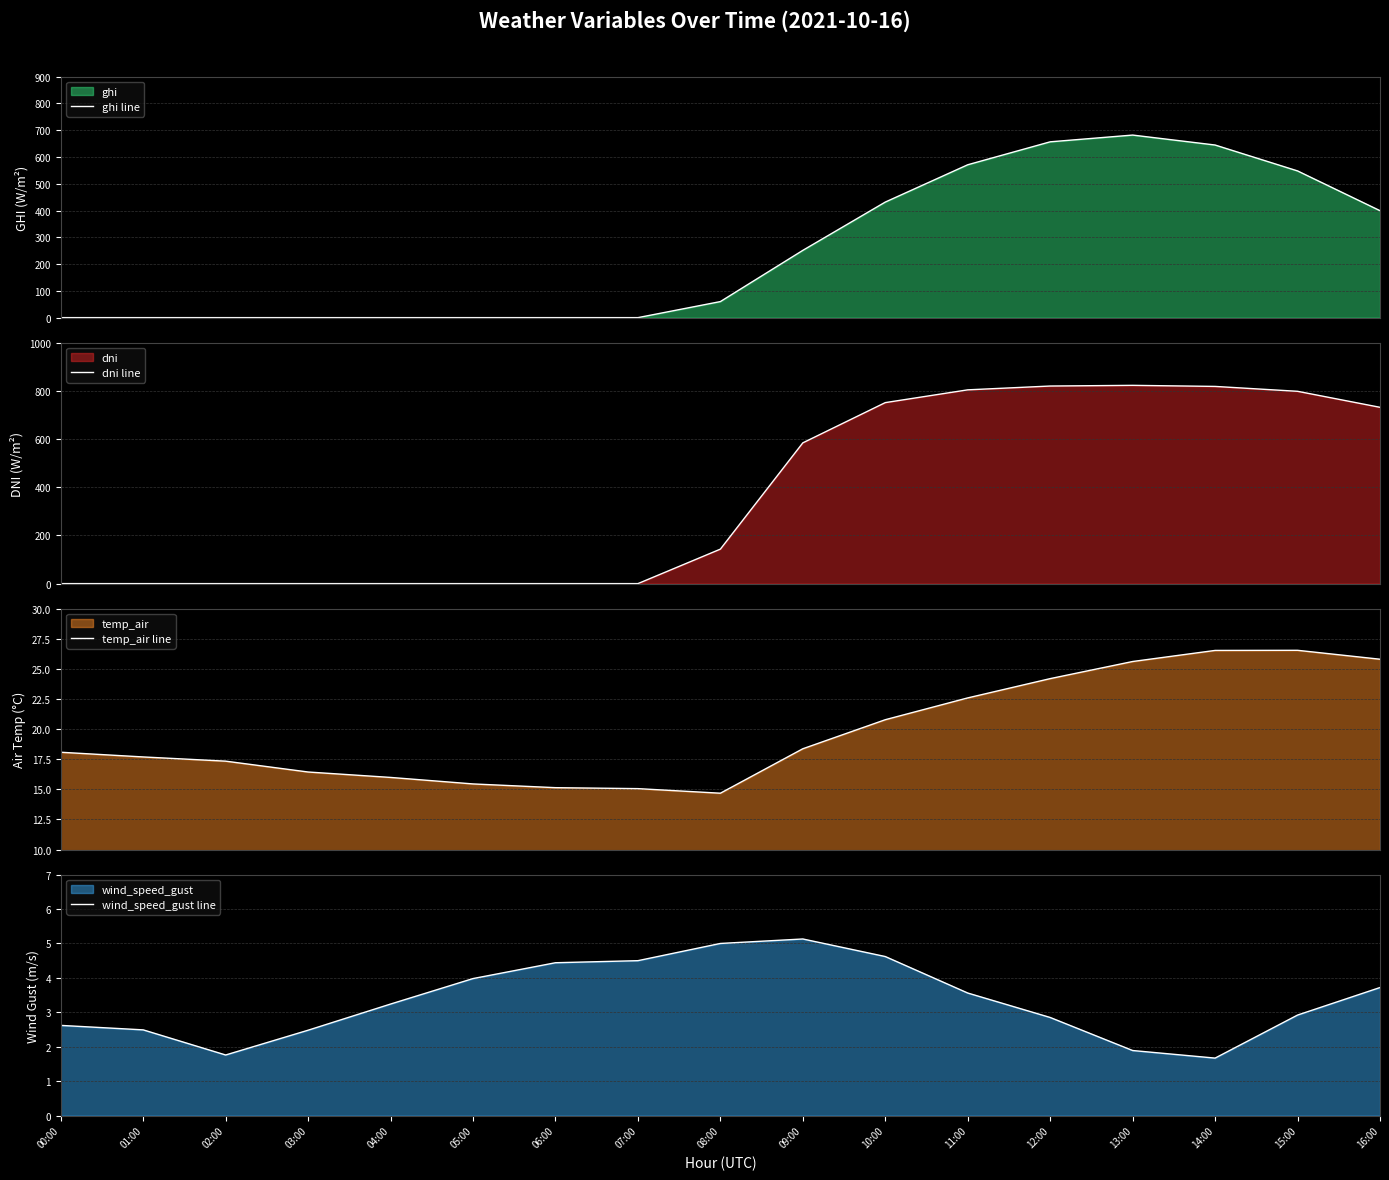

What is the difference between the maximum and minimum values in the ghi line series?

681.8